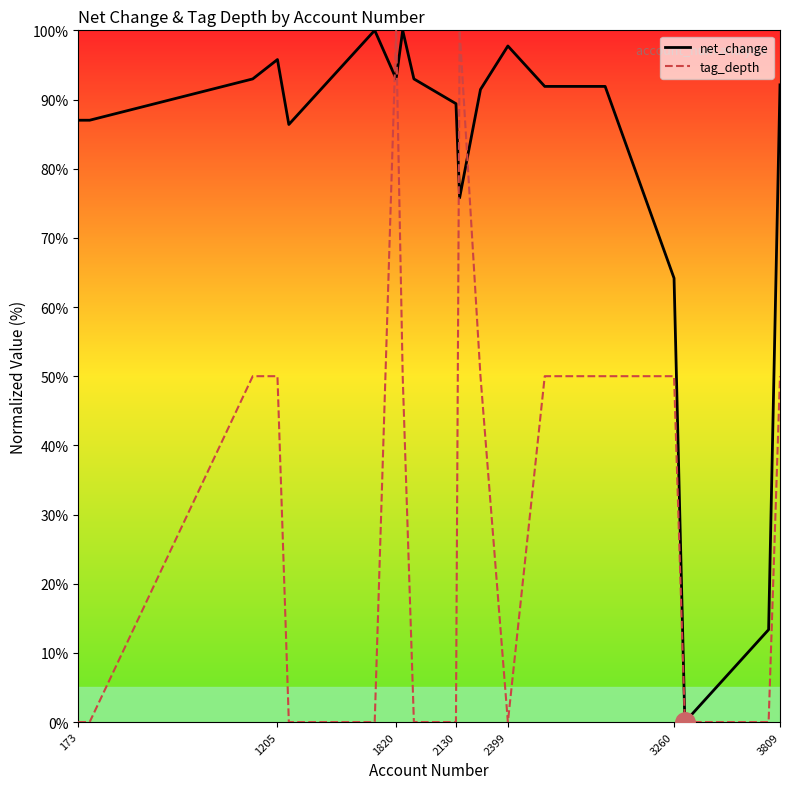

Which series has the largest total across all categories?

net_change